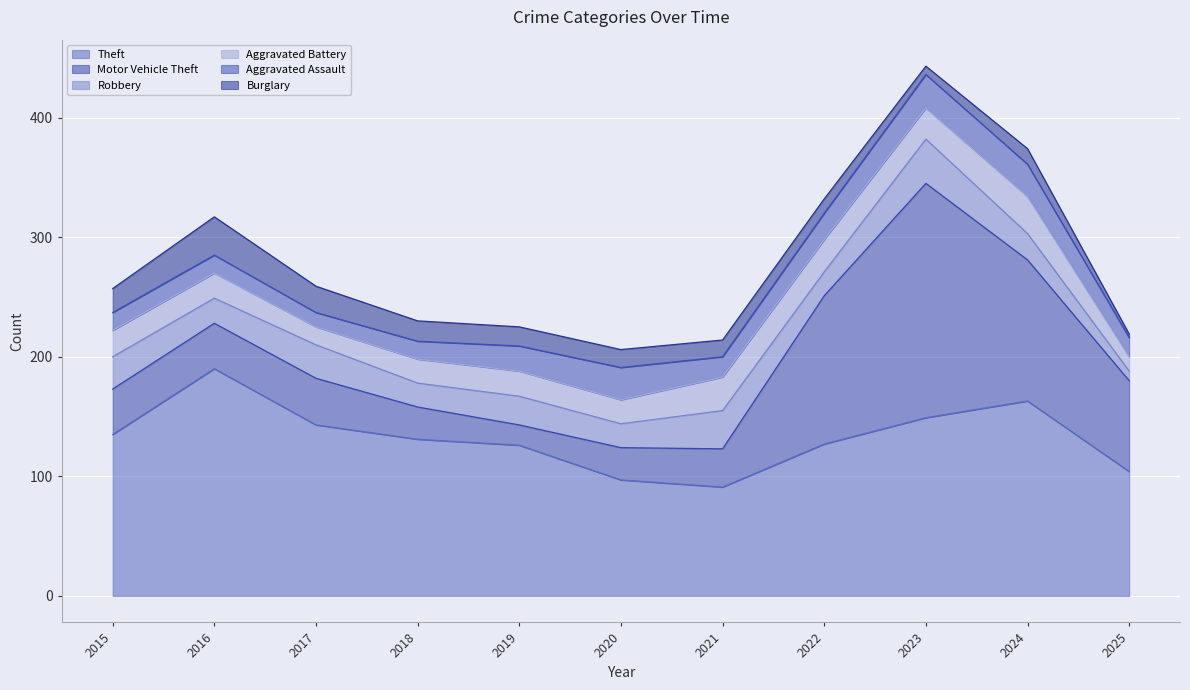

What is the value of the Theft point at the 4th from the left?

131